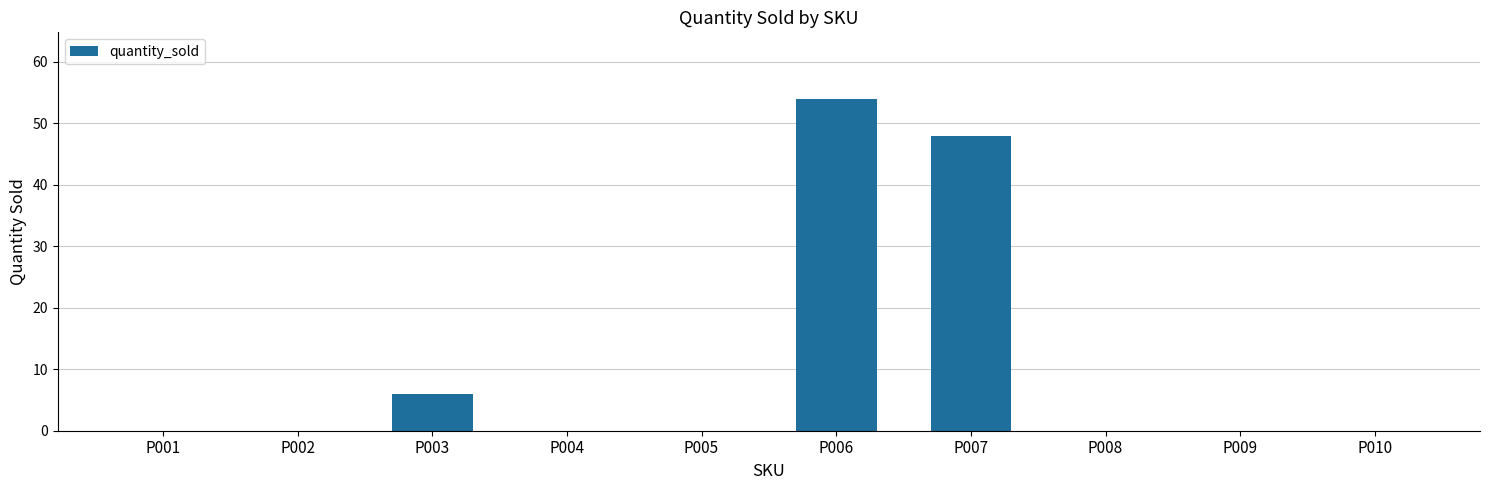

Which has a higher value, P007 or P009?

P007